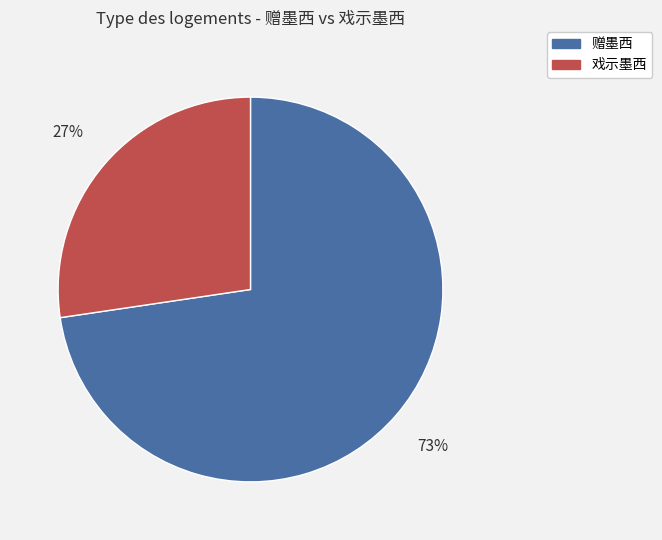

To the nearest percent, what is the average slice percentage?

50%